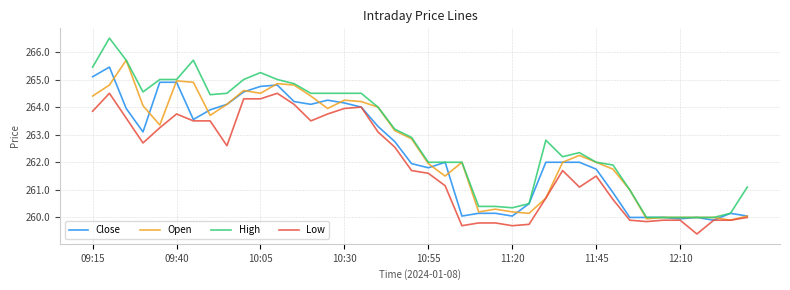

Rank the series by their maximum value, from highest to lowest.

High, Open, Close, Low